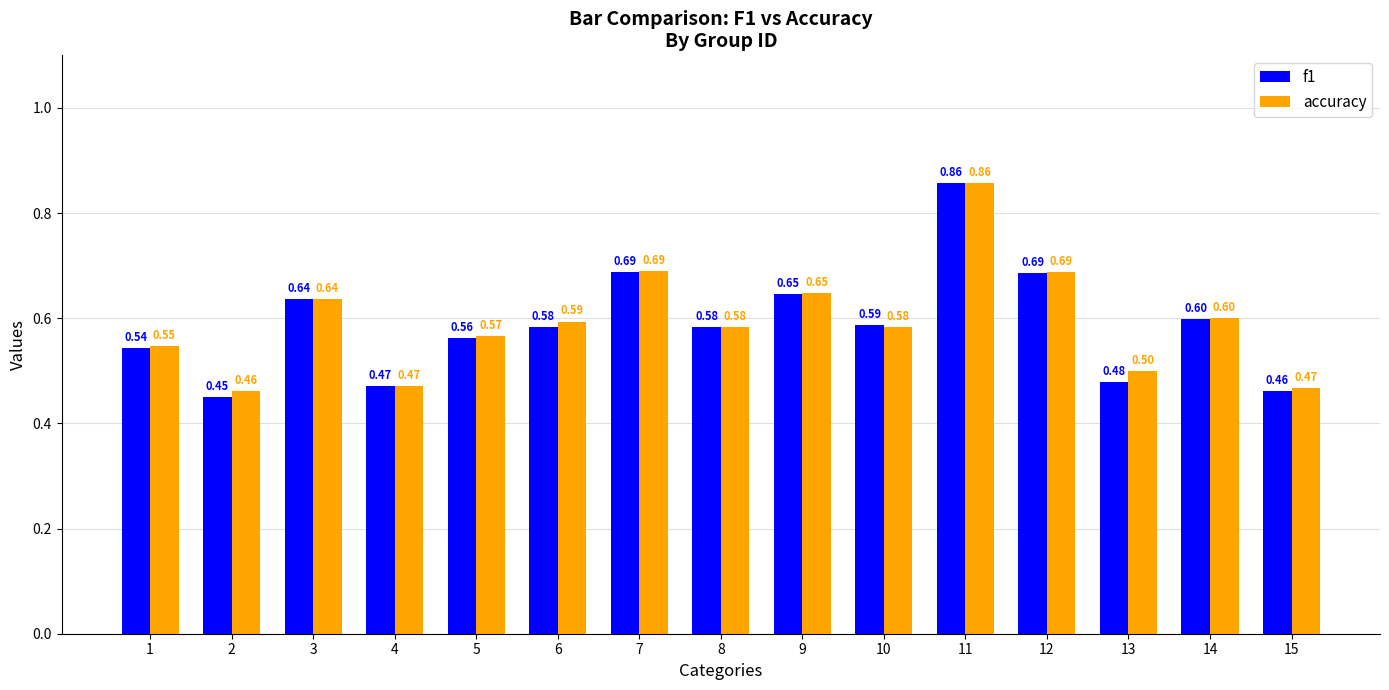

List the series in order of their overall mean, highest first.

accuracy, f1